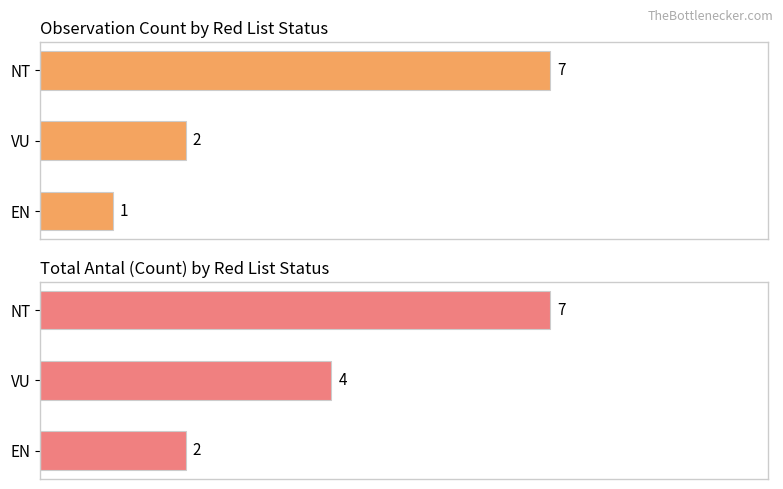

Reading right to left, transcribe all the data shown in this chart.

Observation Count: 1	2	7
Total Antal: 2	4	7